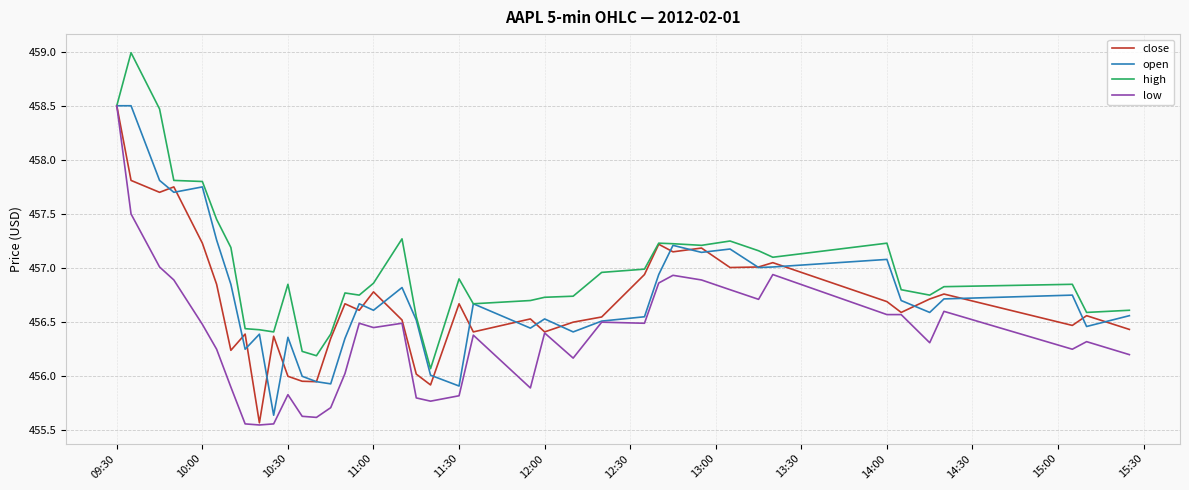

Which series has the largest total across all categories?

high